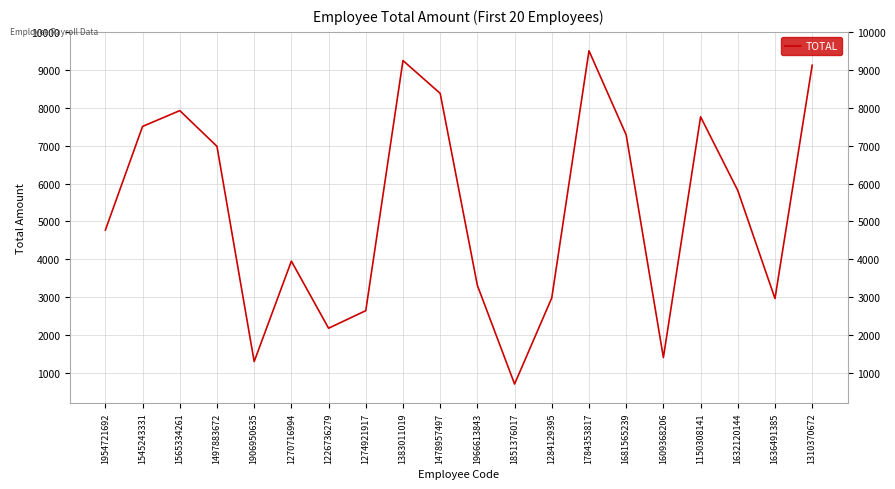

At which label is the value closest to 5106?

1954721692